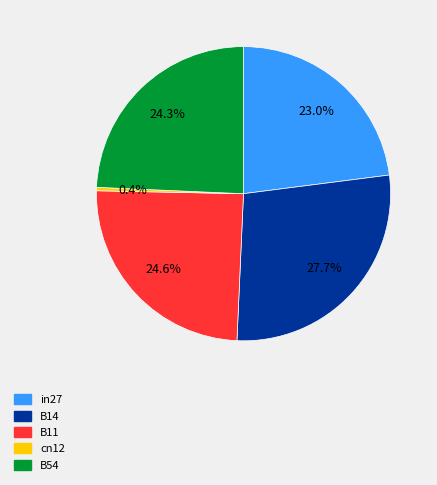

How many segments does this pie chart have?

5